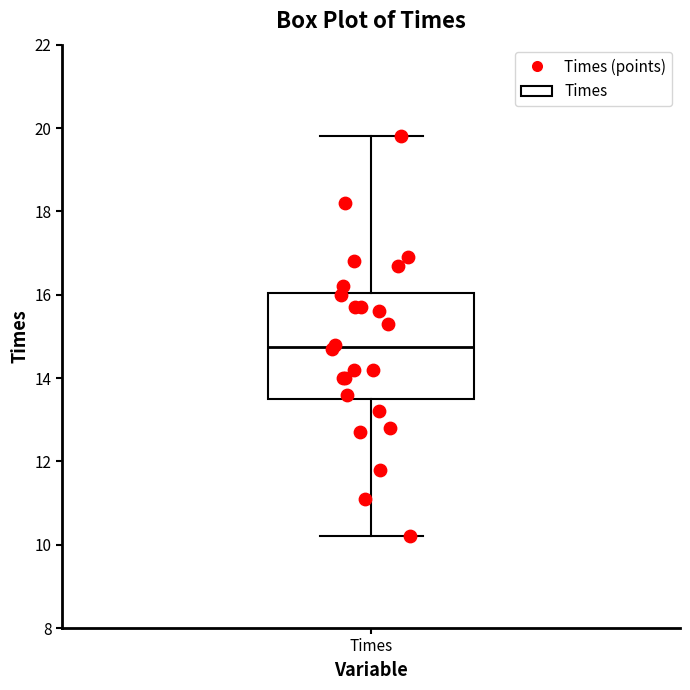

Where is the lower edge of the box for Times on the y-axis? The values are not printed on the chart, so give them approximately, as read against the axis.

13.6